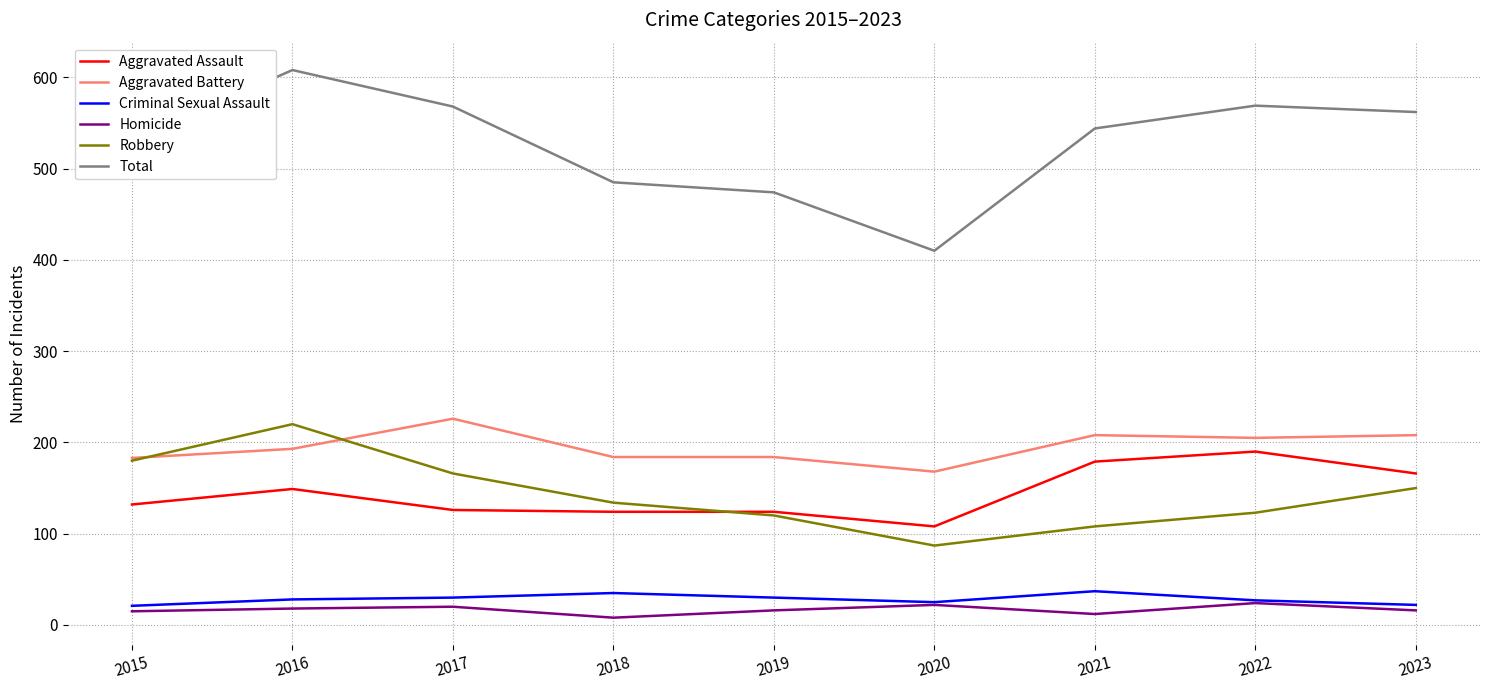

What is the highest value of the Aggravated Battery series?

226